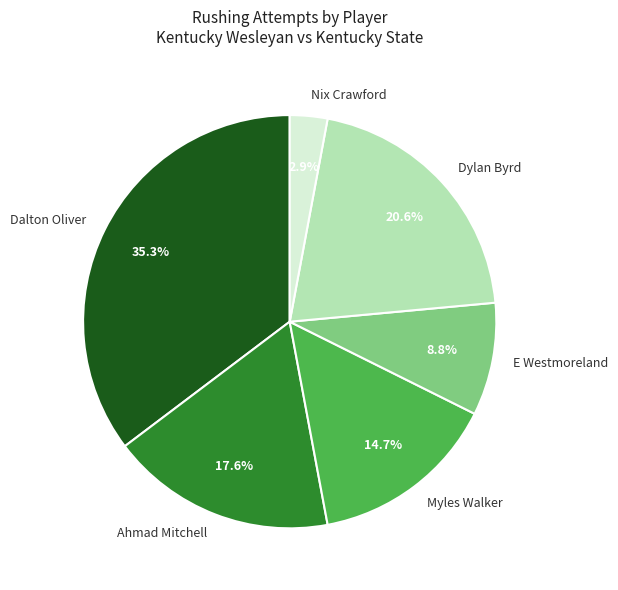

Between Nix Crawford and E Westmoreland, which is larger?

E Westmoreland